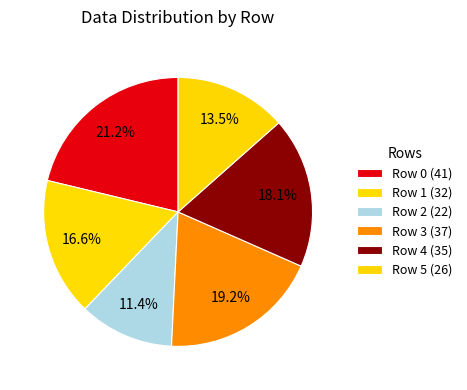

How many slices are in this pie chart?

6